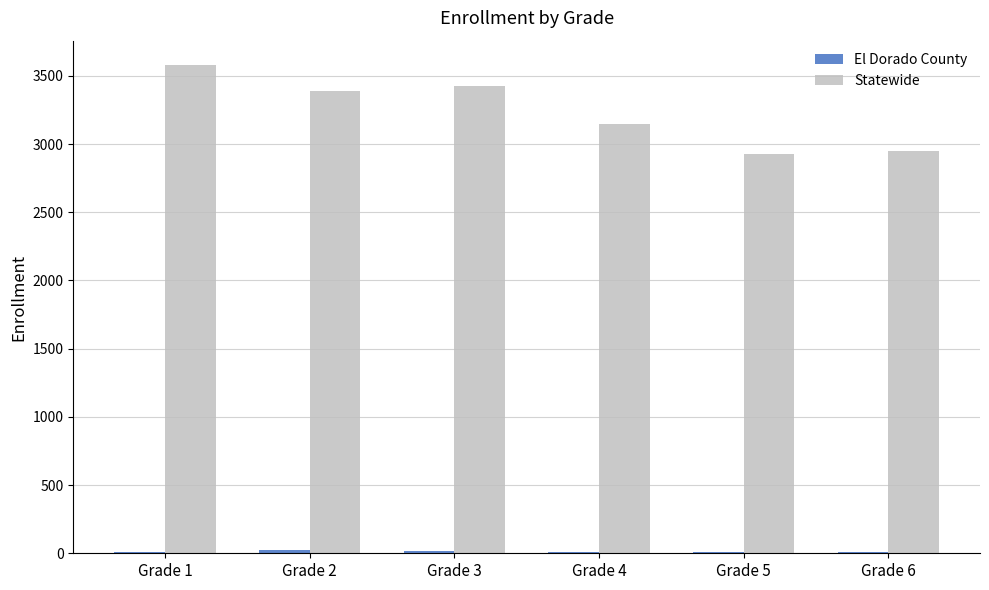

What is the sum of all Statewide values?

19416